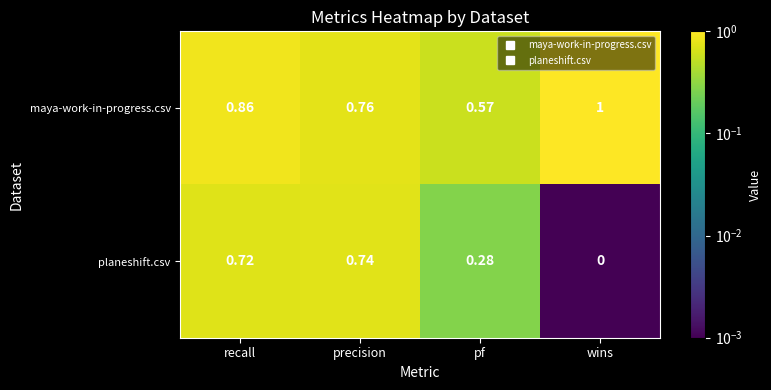

How many categories are shown in the chart?

4